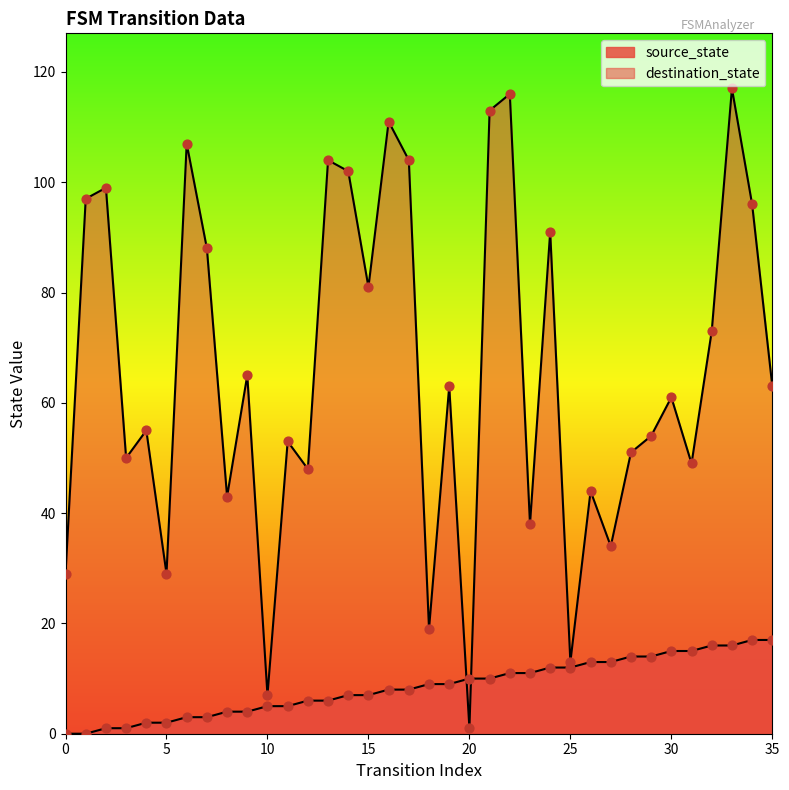

At how many categories does at least one series exceed 49?

24